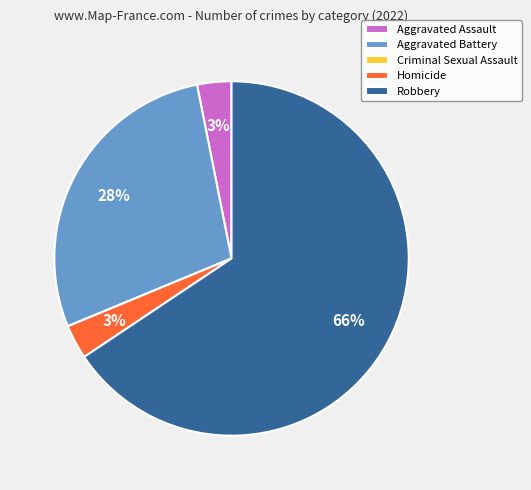

Is the sum of Aggravated Battery and Homicide greater than half?

No